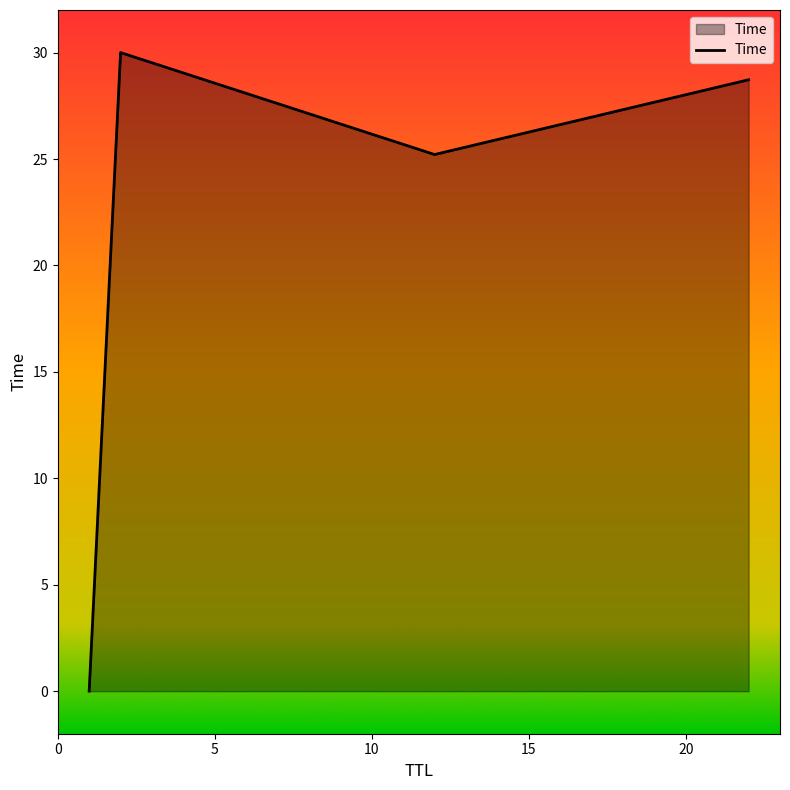

How many values are below 28?

2